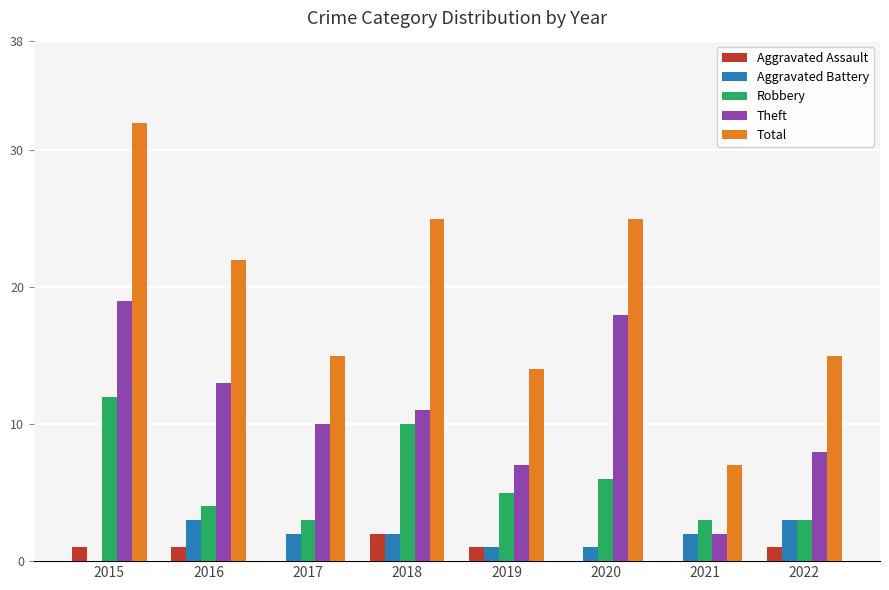

Are the bars horizontal?

No